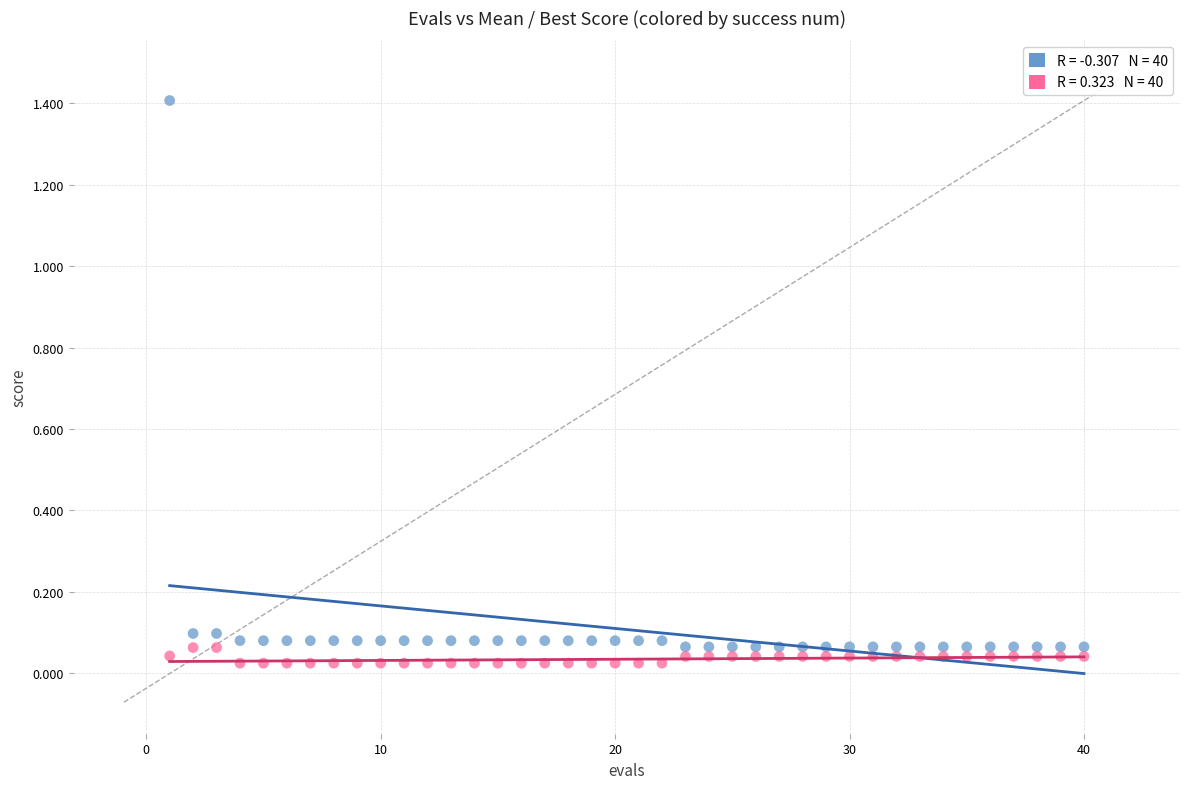

Across all data points, what is the range of Y values (max minus min)?

1.4